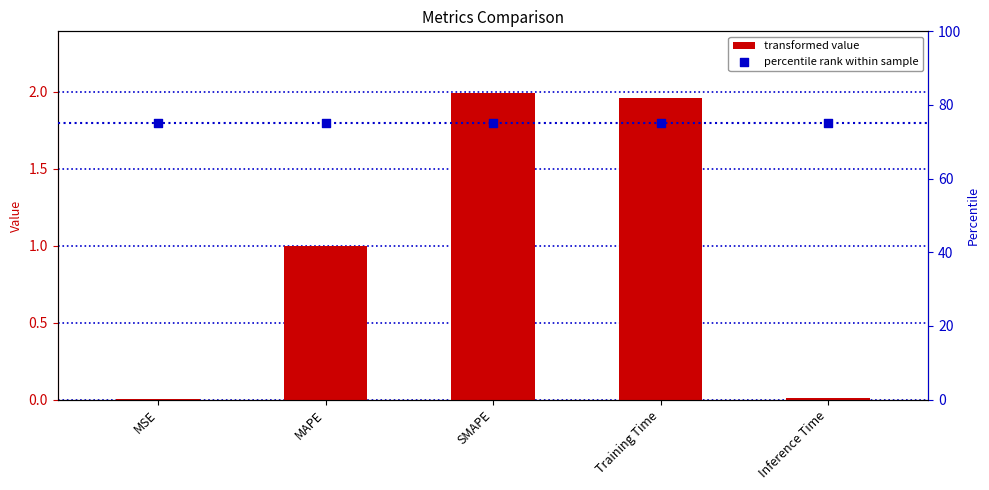

Which series contains the lowest Y value?

col_1